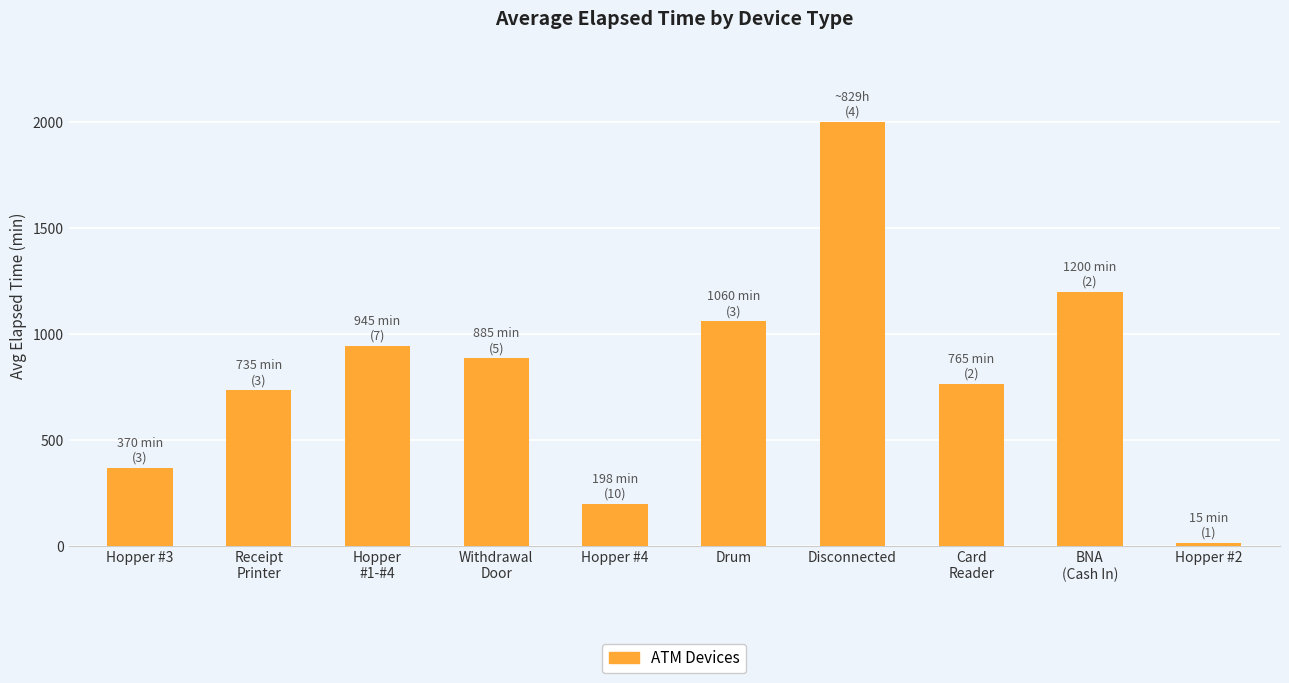

How many bars are there in total?

10